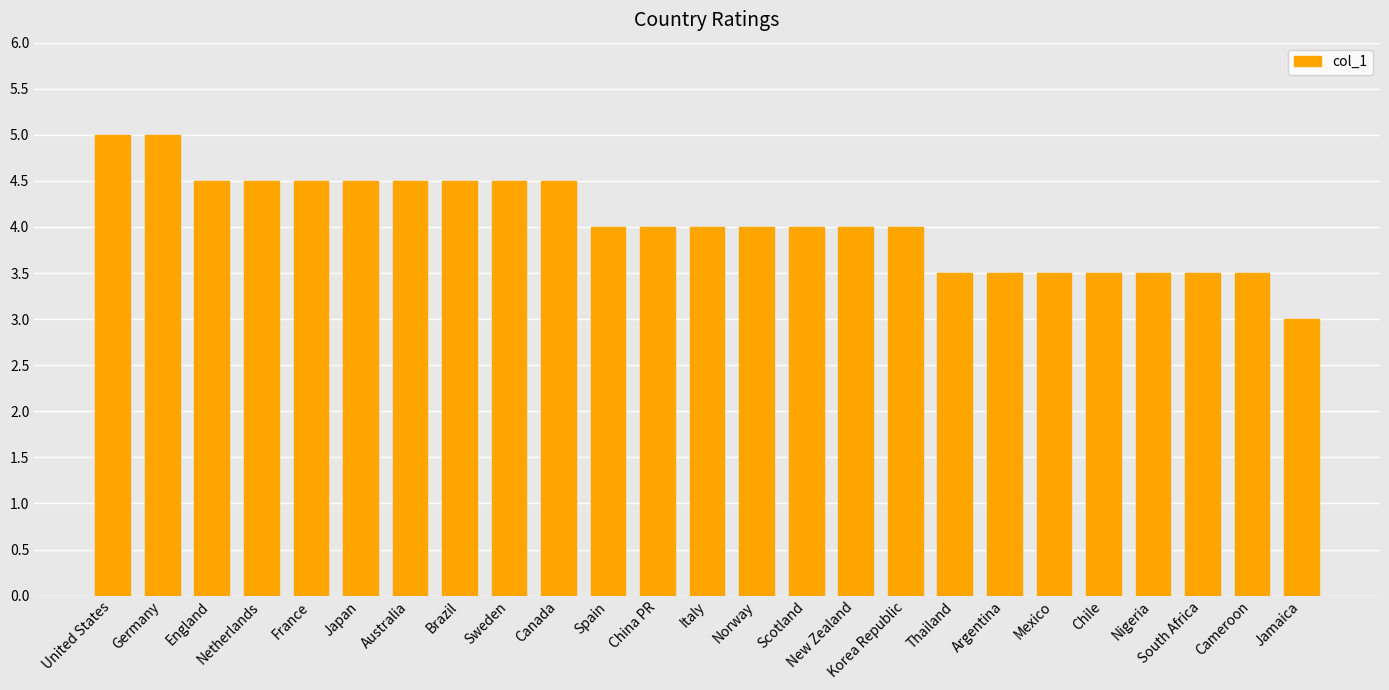

What is the label of the 24th bar from the left?

Cameroon